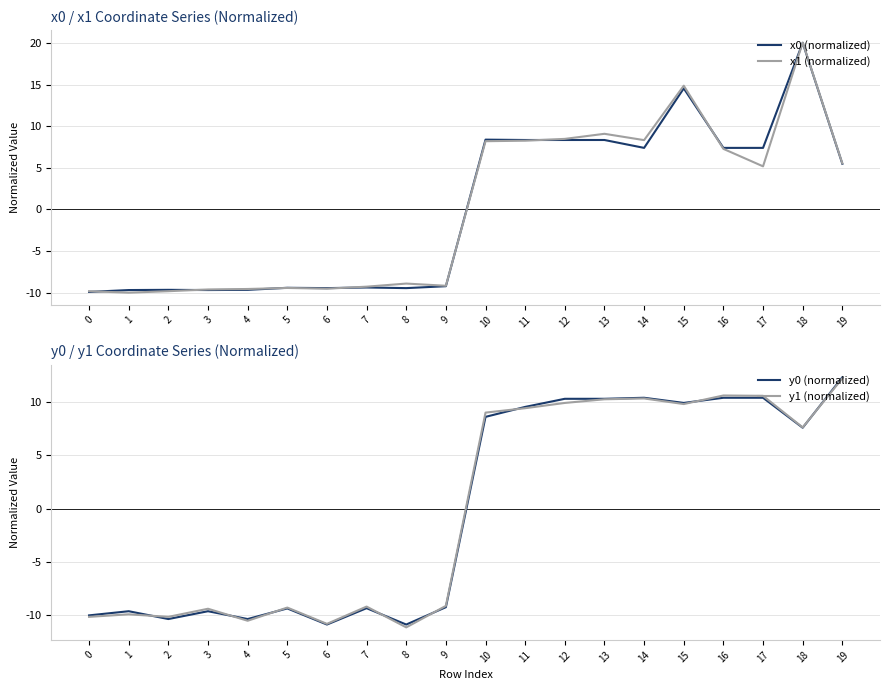

How many values in x1 (normalized) are above zero?

10